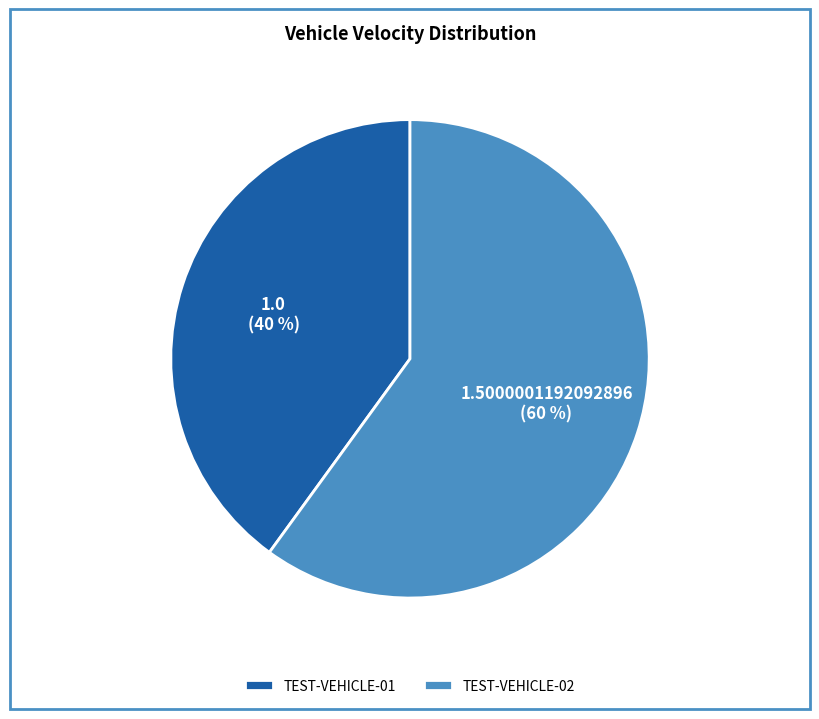

The TEST-VEHICLE-02 slice represents 60% of the pie. True or false?

True